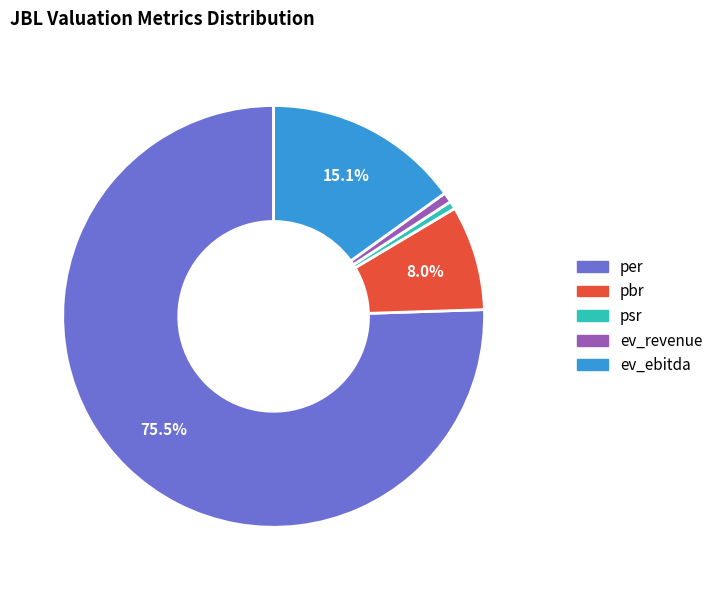

To the nearest percent, what is the combined percentage of ev_ebitda and ev_revenue?

16%